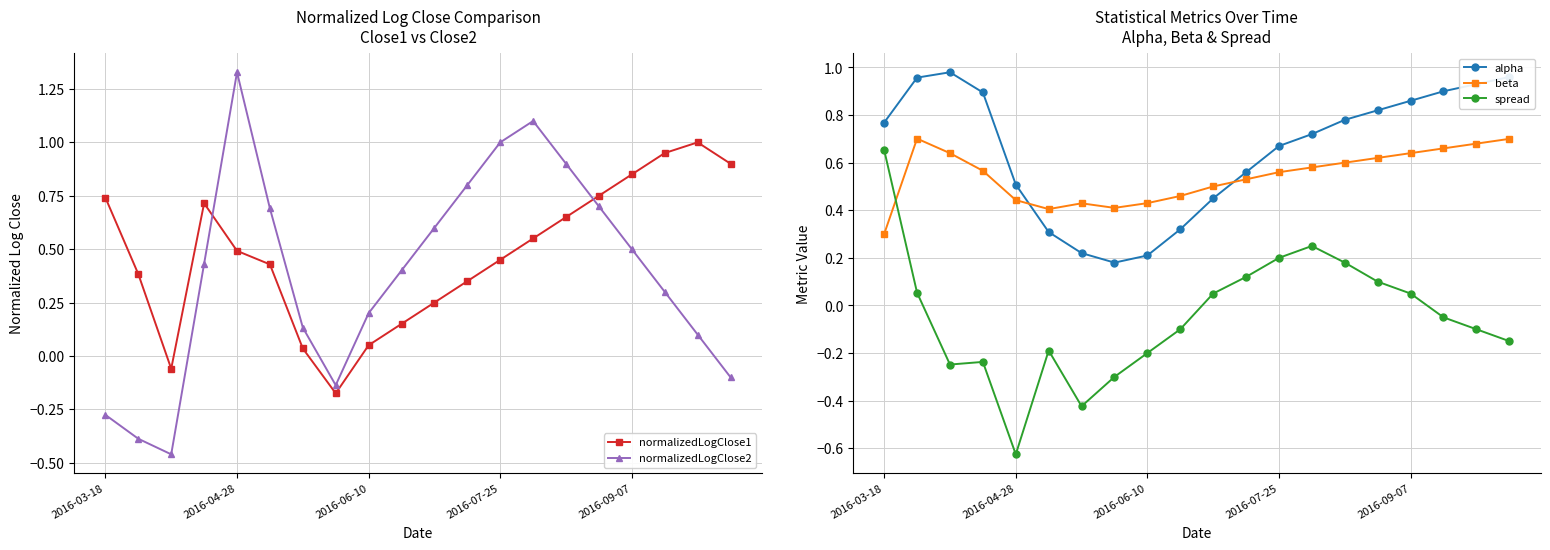

How many lines are shown in the chart?

5